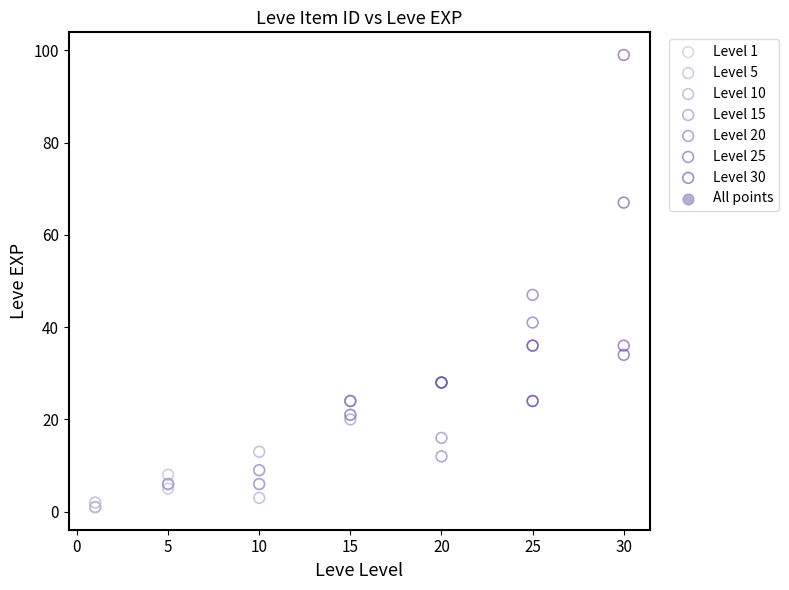

Which series contains the highest Y value?

Level 30